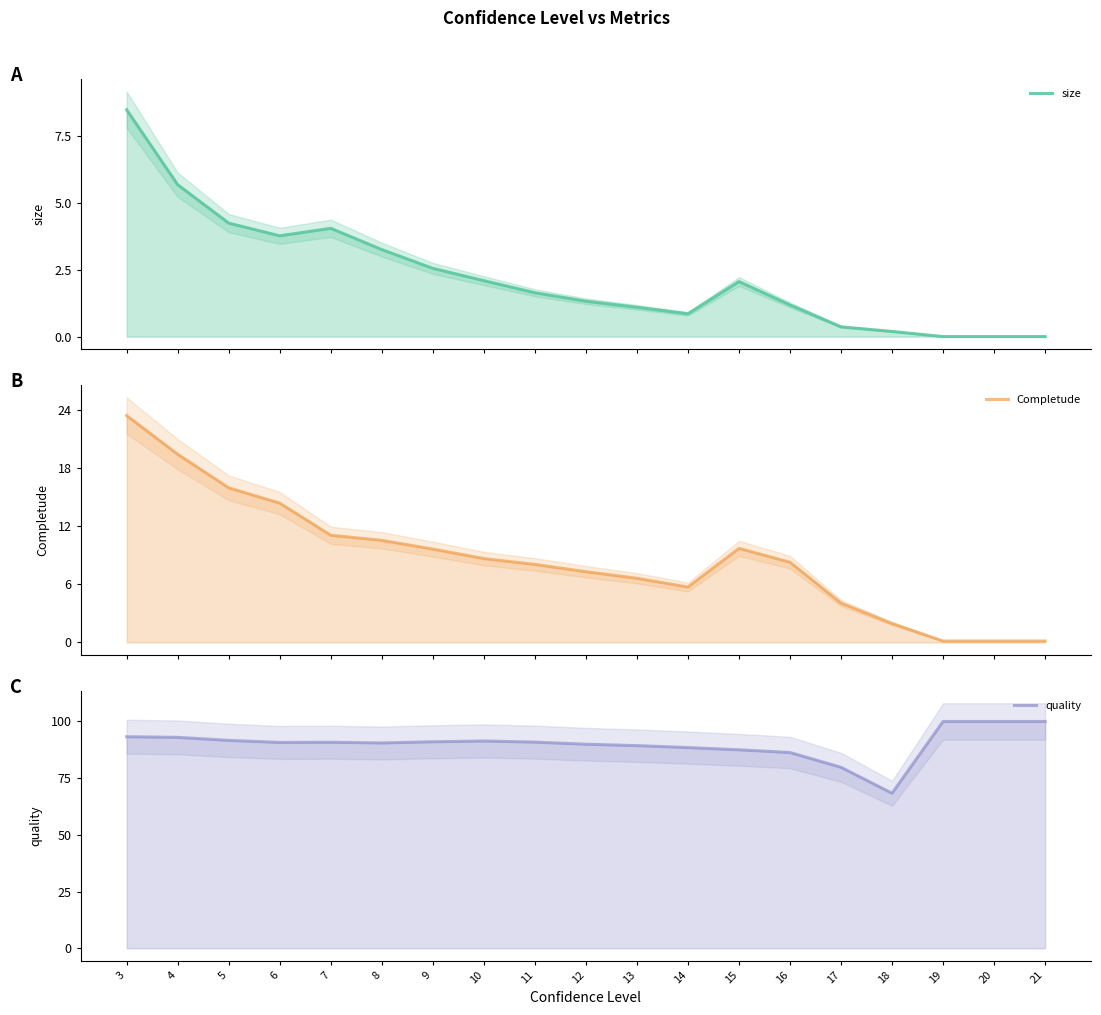

How many series are shown in this chart?

3